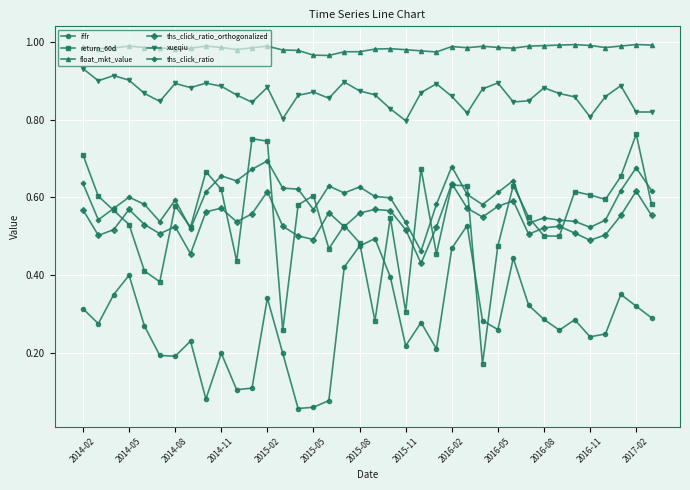

Which series has the largest total across all categories?

float_mkt_value